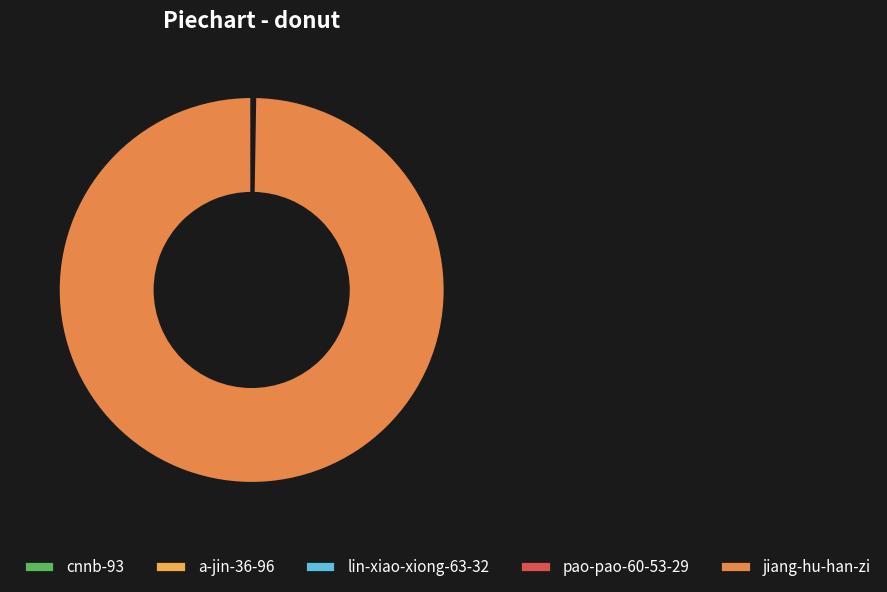

Is it true that a-jin-36-96 is 1% of the pie?

False